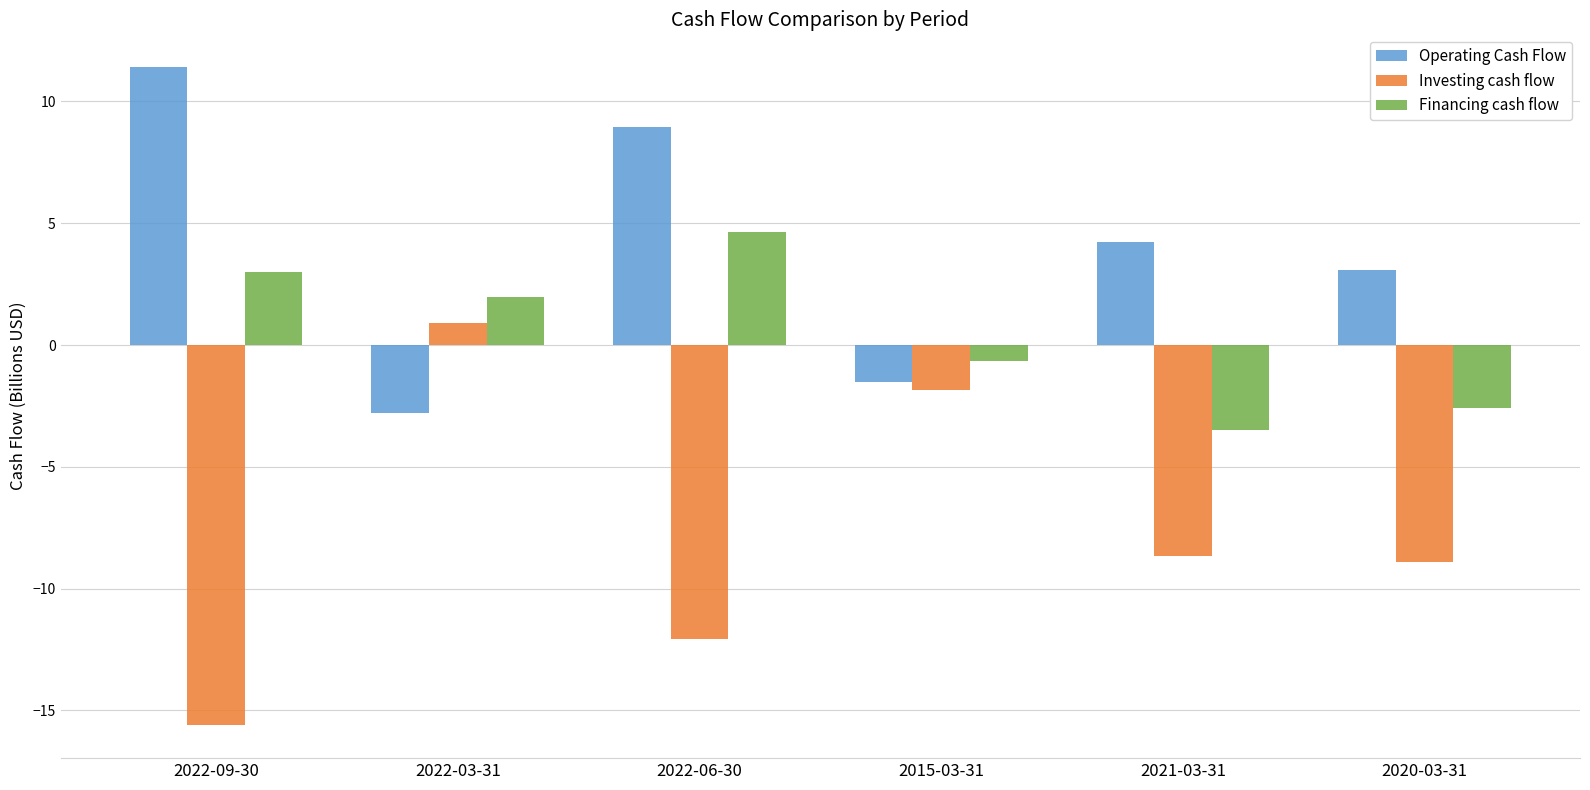

Rank the categories by Operating Cash Flow value from highest to lowest.

2022-09-30, 2022-06-30, 2021-03-31, 2020-03-31, 2015-03-31, 2022-03-31